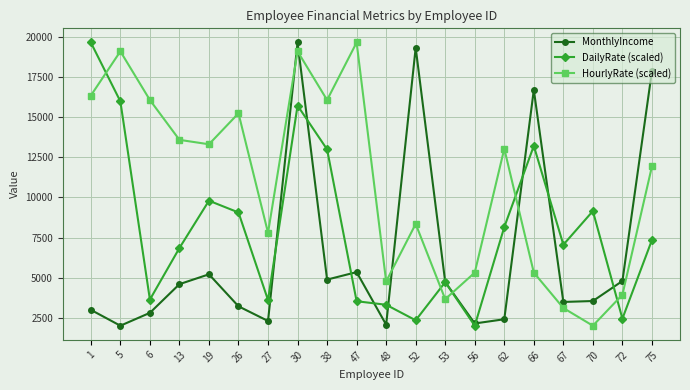

Between which two adjacent categories do HourlyRate (scaled) and MonthlyIncome first intersect?

27 and 30